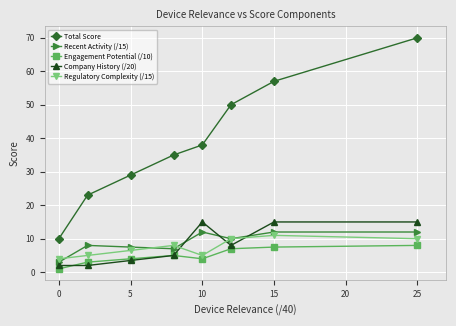

How many Regulatory Complexity (/15) values are between 5 and 10?

6